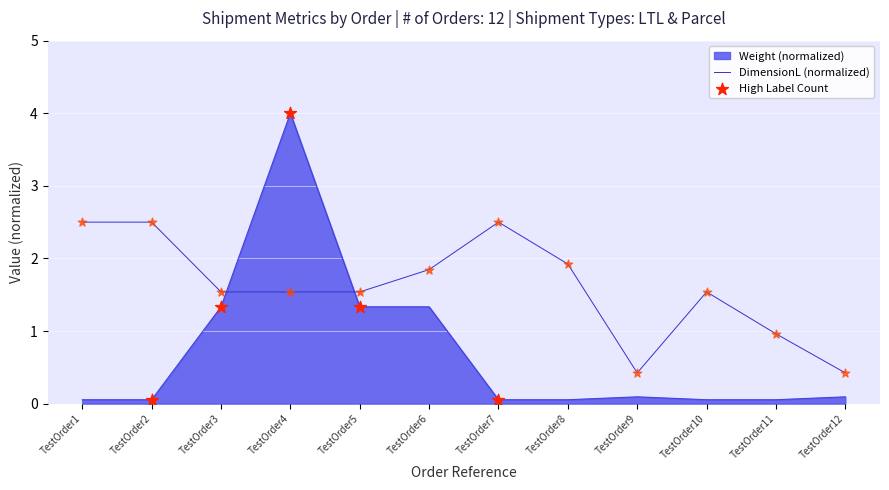

Which series has the widest spread of values?

Weight (normalized)